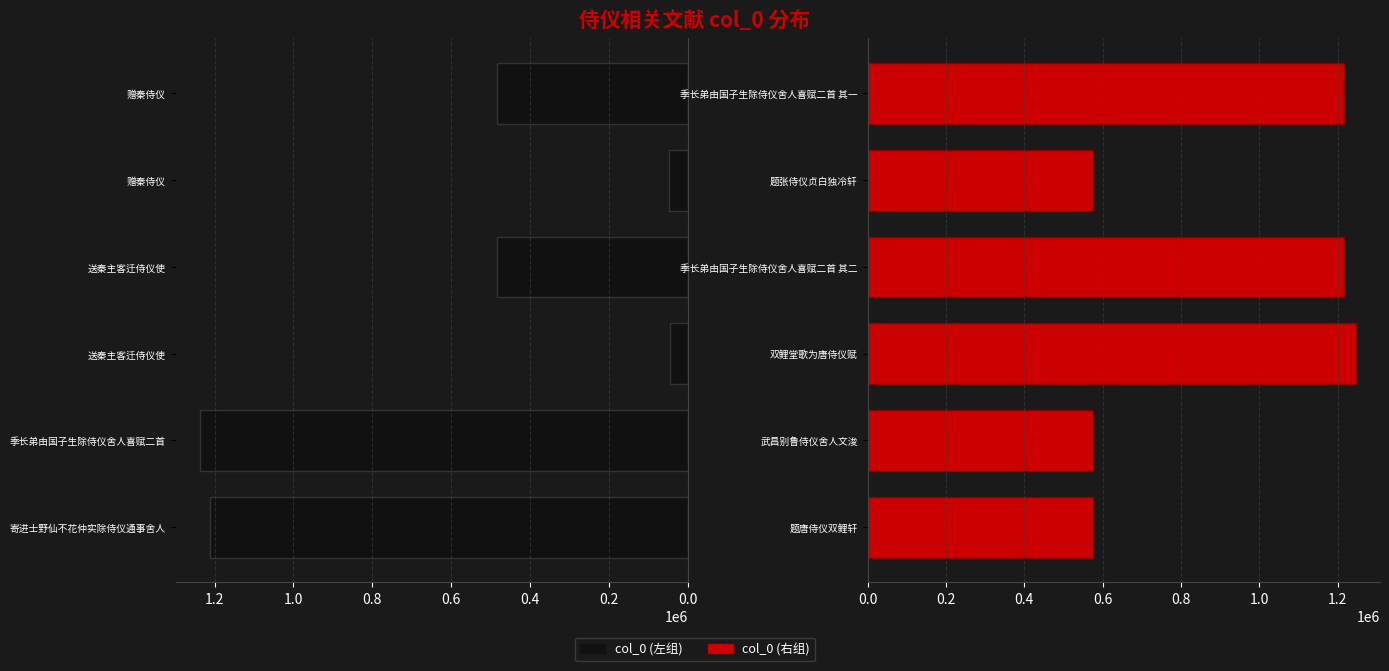

How many values in the col_0 (left) series are below 484841?

3